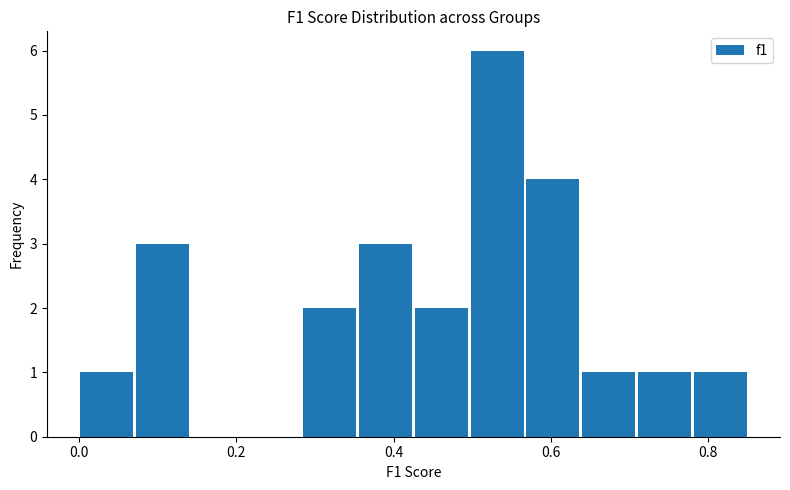

Read against the x-axis, roughly where is the centre of the tallest bar?

0.54